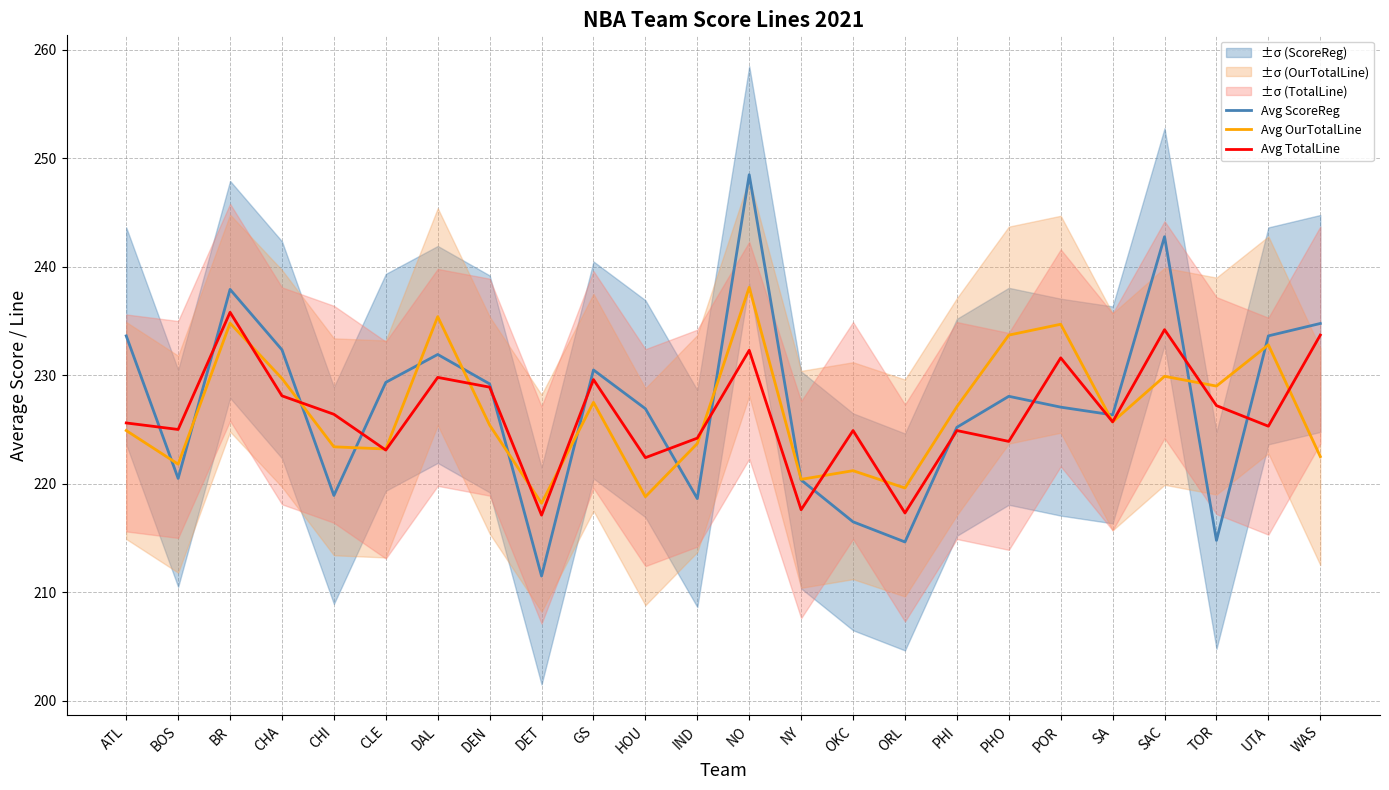

True or false: Avg OurTotalLine and Avg ScoreReg cross at least once.

True